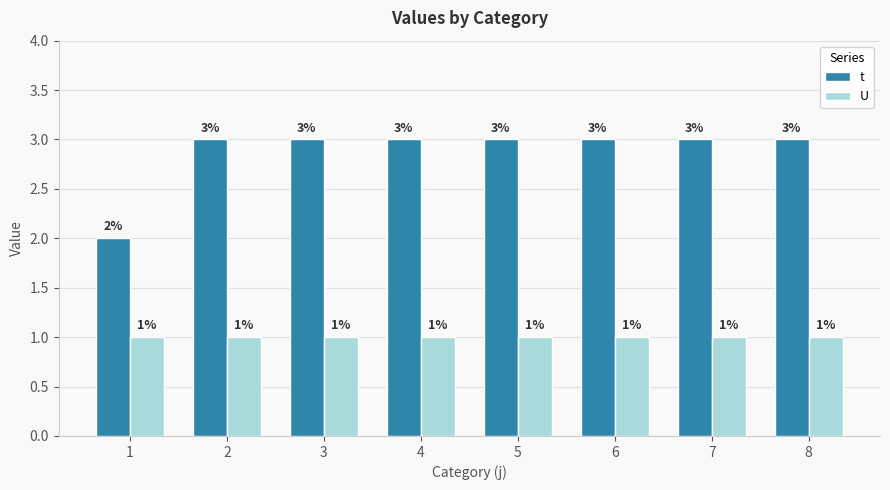

What is the difference between the maximum and minimum values in the t series?

1